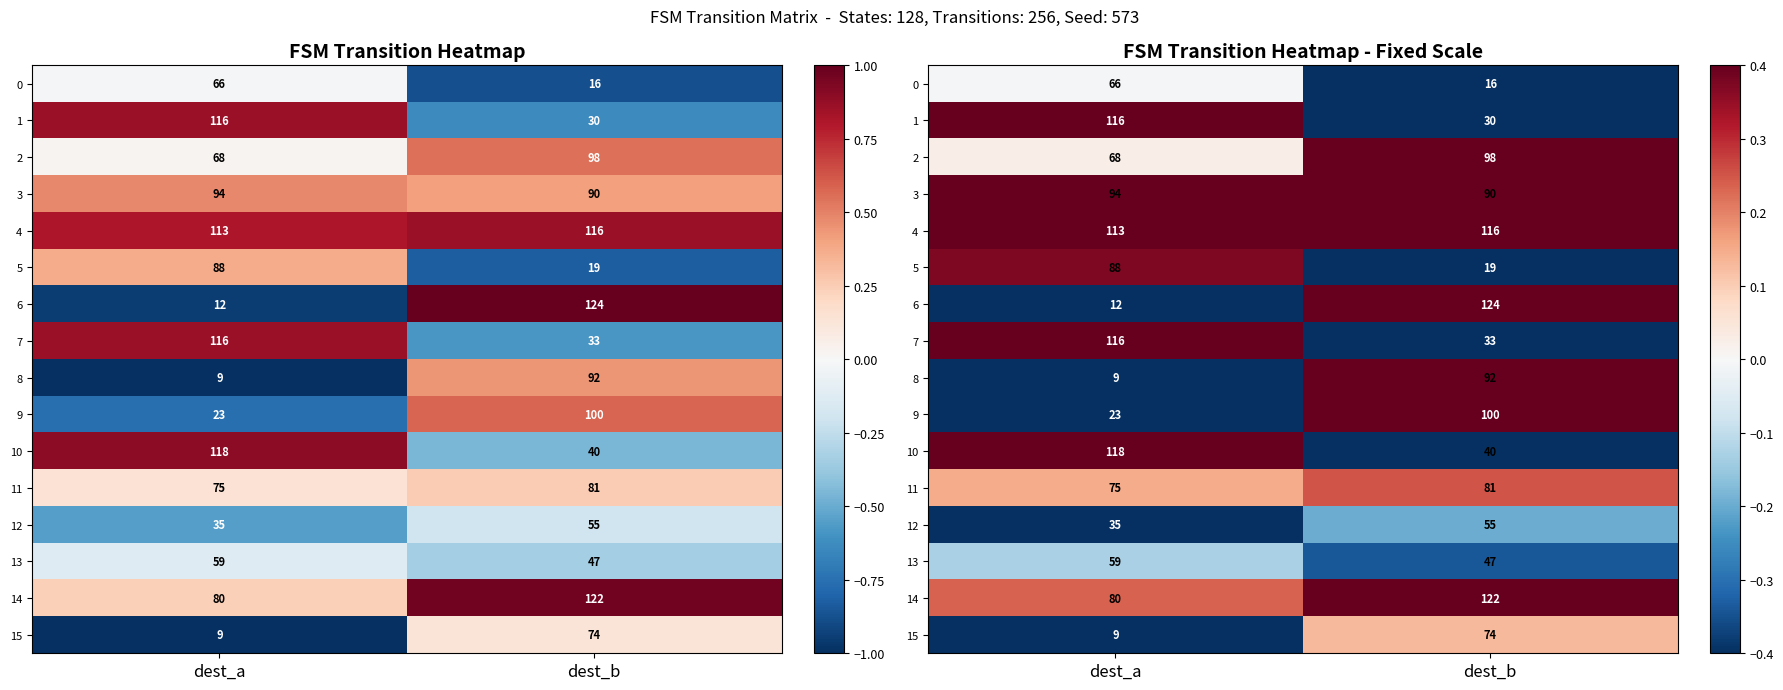

At which category does the chart reach its peak across all series?

dest_b